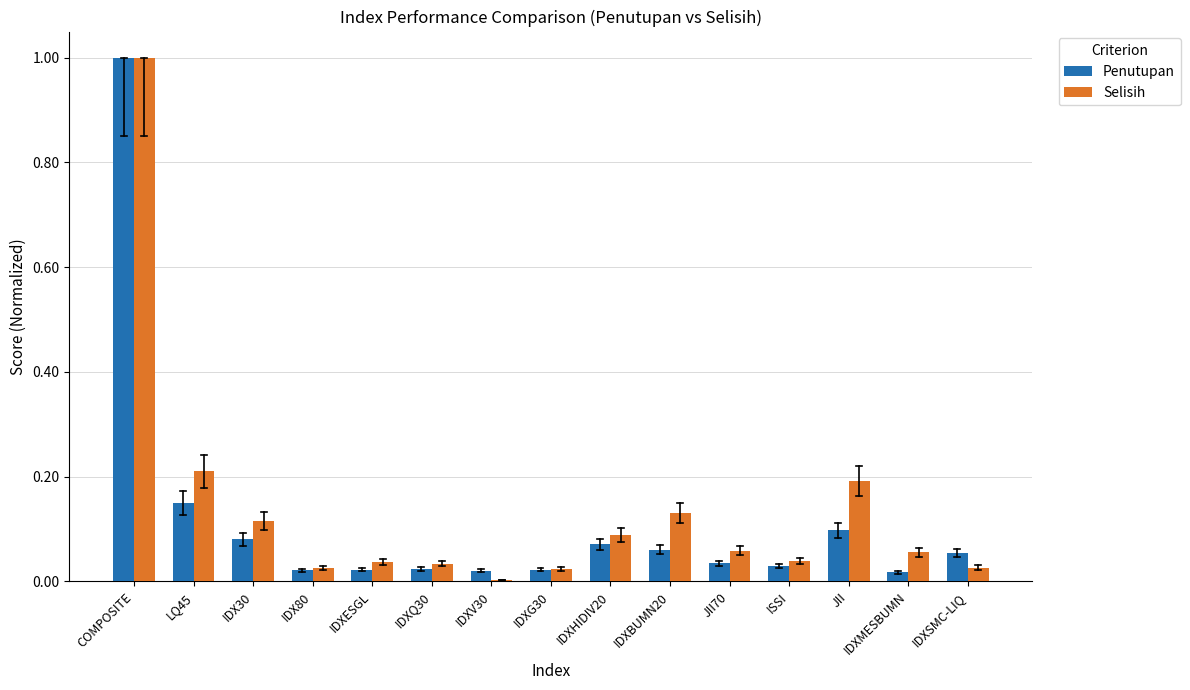

Which series changed the most between IDX30 and IDXQ30?

Selisih